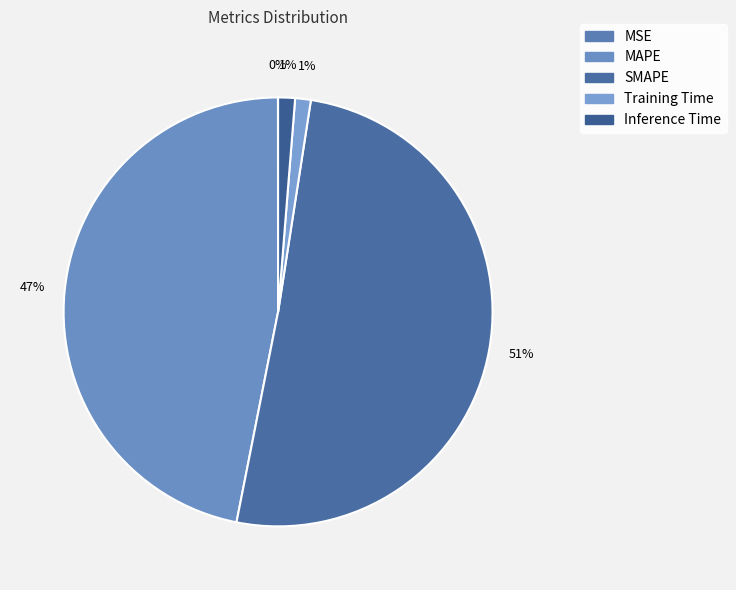

Does SMAPE account for over 50% of the chart?

Yes